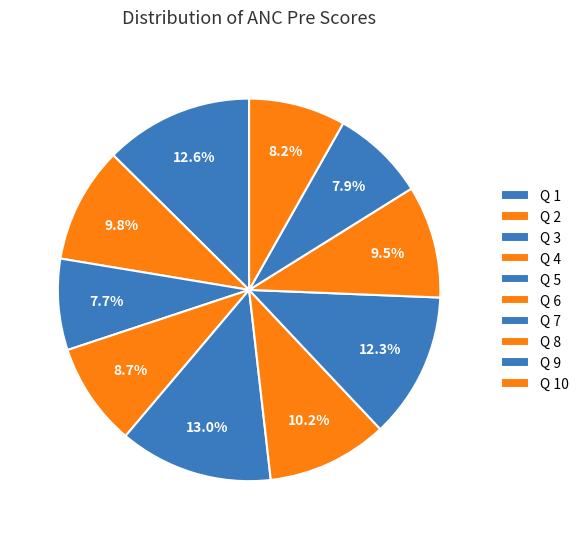

Count the number of slices in the pie.

10